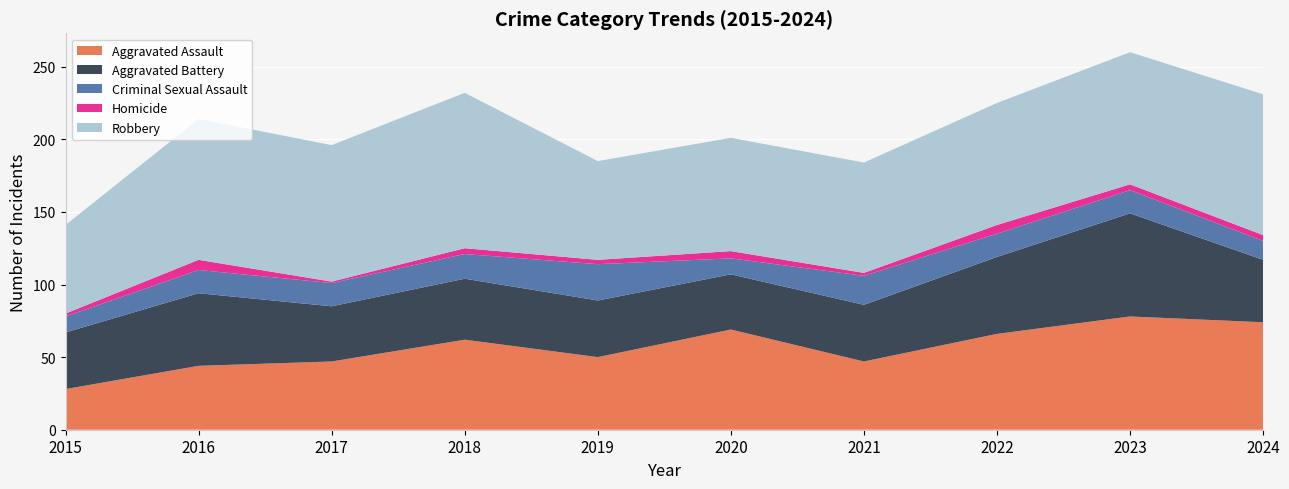

Reading left to right, extract all data points from this chart.

Aggravated Assault: 28	44	47	62	50	69	47	66	78	74
Aggravated Battery: 39	50	38	42	39	38	39	53	71	43
Criminal Sexual Assault: 11	16	16	17	25	11	20	16	16	13
Homicide: 2	7	1	4	3	5	2	6	4	4
Robbery: 61	97	94	107	68	78	76	84	91	97